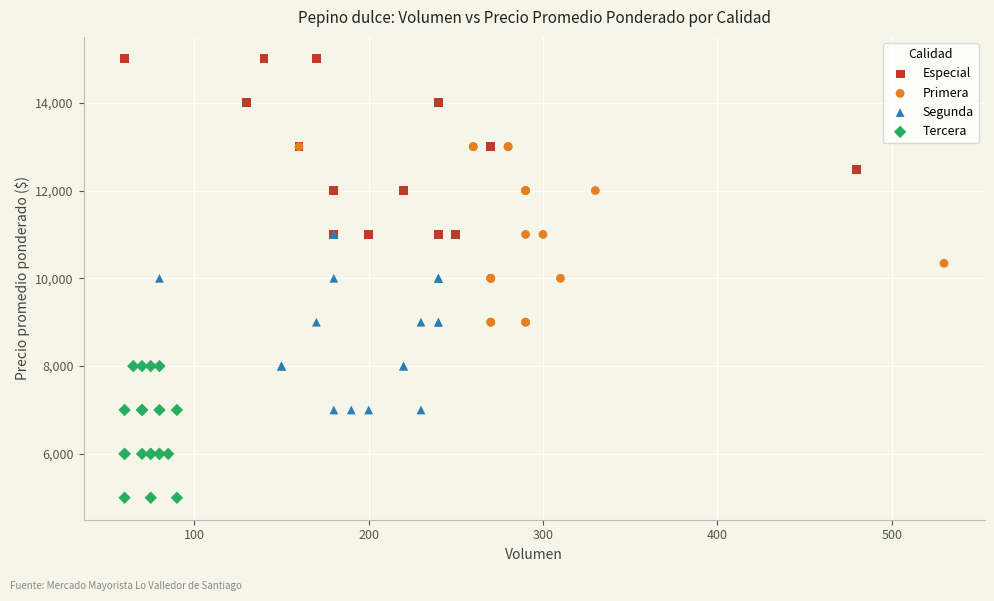

Which series contains the highest Y value?

Especial